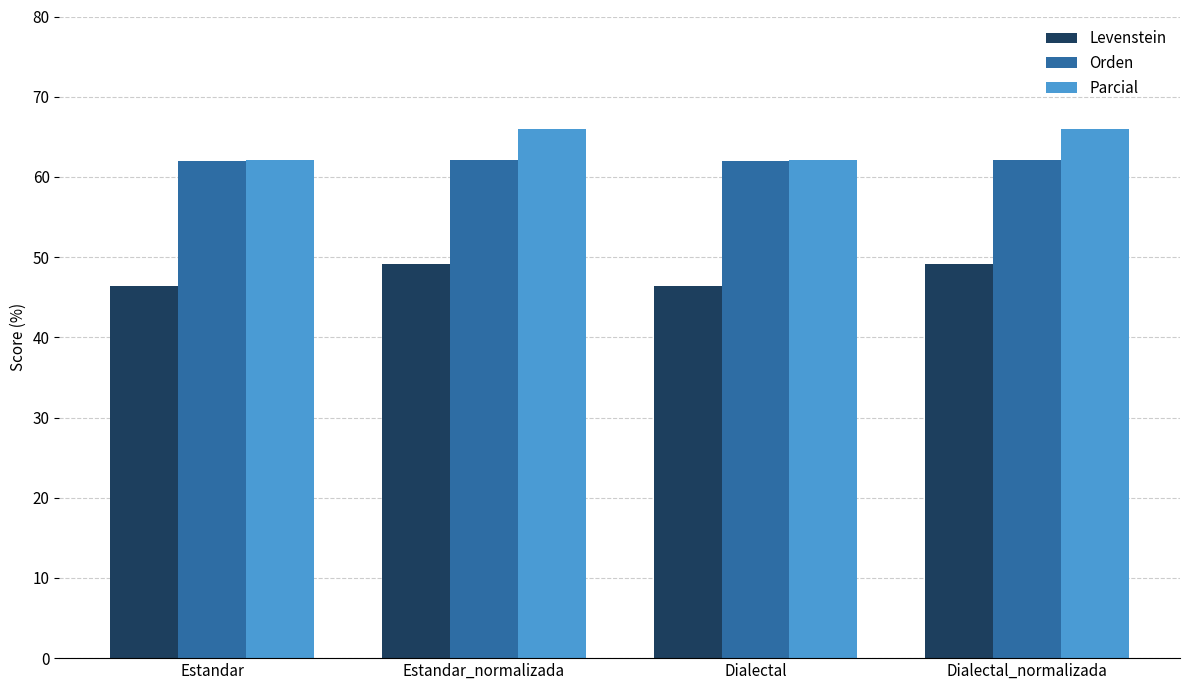

How many groups of bars are there?

4